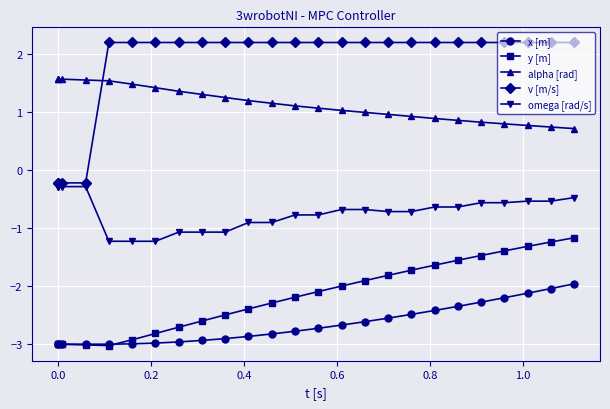

What is the highest value of the v [m/s] series?

2.2